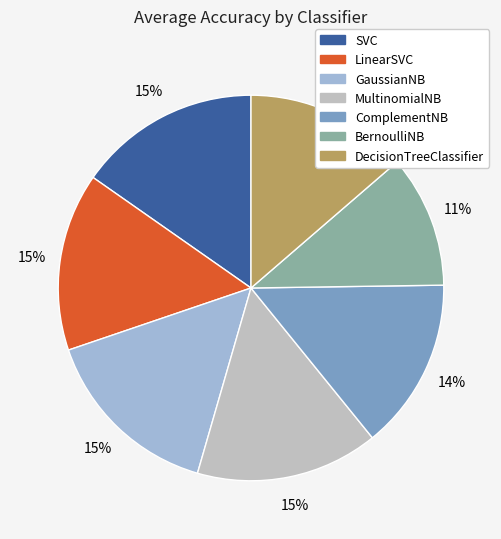

Does SVC account for over 50% of the chart?

No